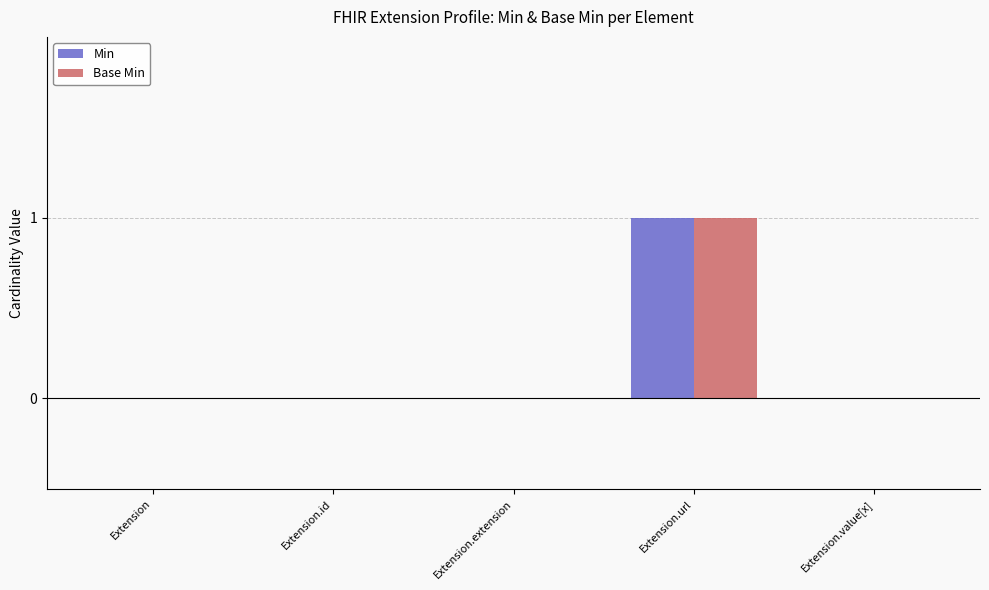

Is it true that Base Min equals 0 at Extension.extension?

True